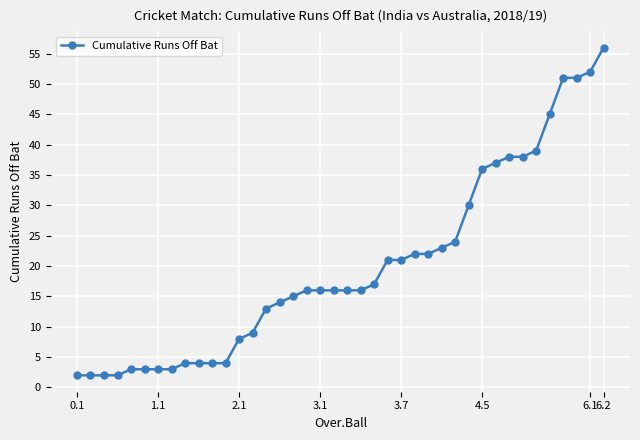

What is the average value?

20